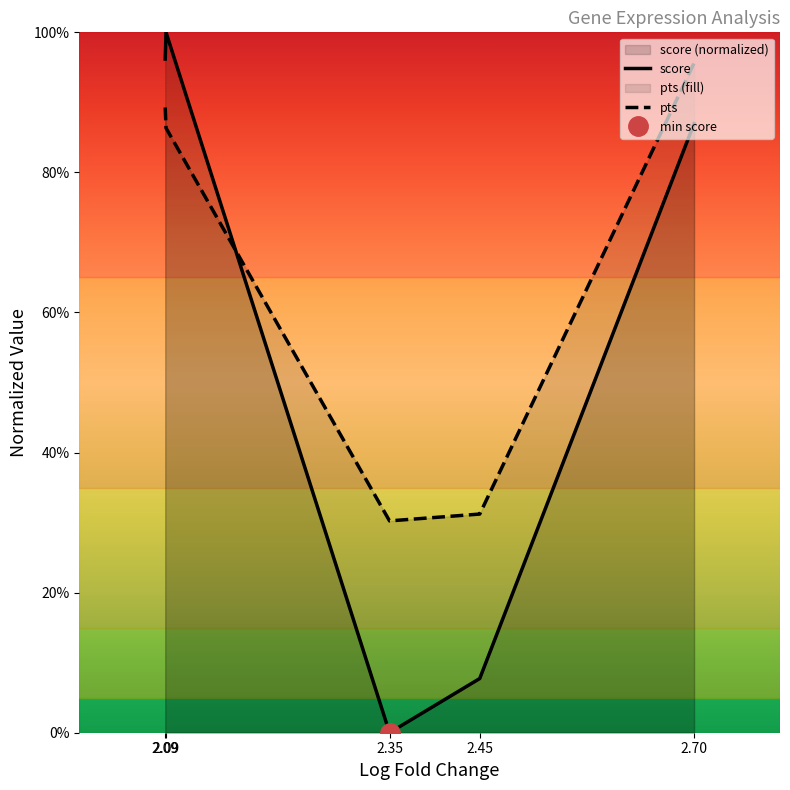

At 2.09, list the series in order from largest to smallest.

score, pts